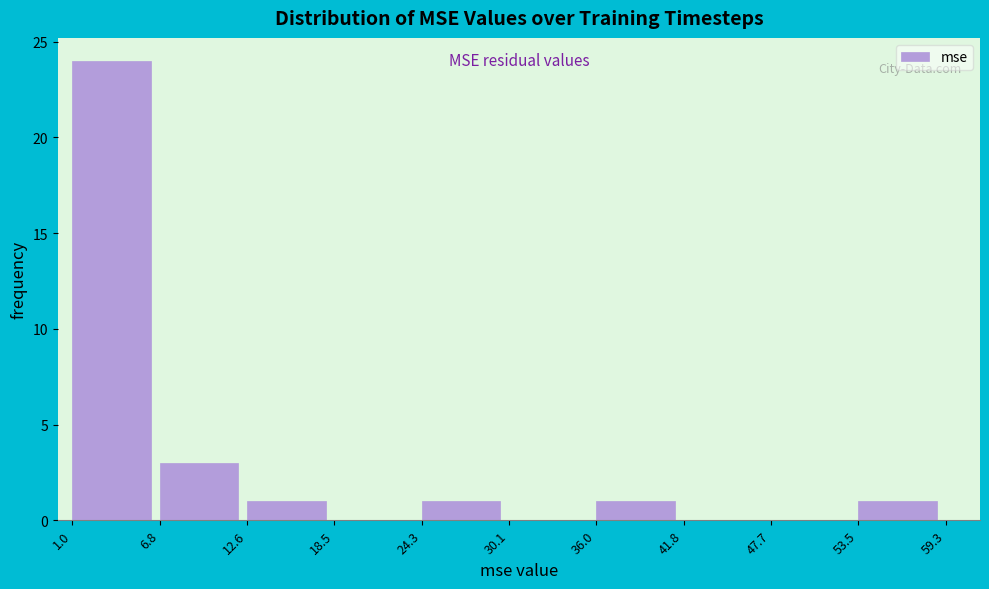

Reading left to right, list every bar in this chart as the range it spans on the x-axis followed by its height. The values are not printed on the chart, so give them approximately, as read against the axis.

1.0 to 6.8: 24
6.8 to 12.6: 3
12.6 to 18.5: 1
18.5 to 24.3: 0
24.3 to 30.1: 1
30.1 to 36.0: 0
36.0 to 41.8: 1
41.8 to 47.7: 0
47.7 to 53.5: 0
53.5 to 59.3: 1